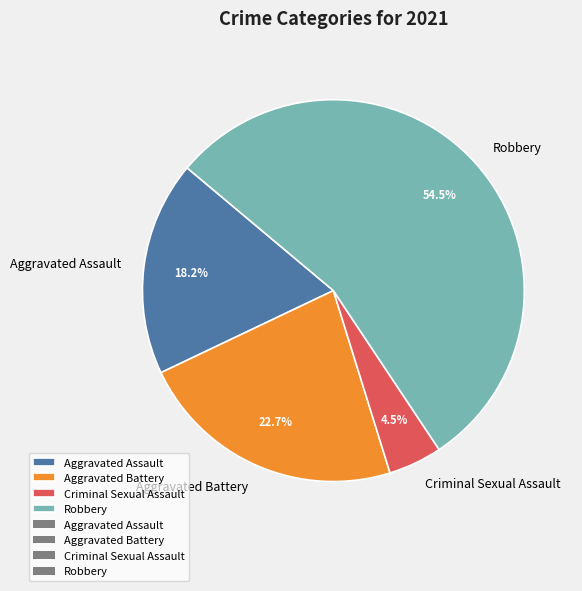

Rank the categories by value from lowest to highest.

Criminal Sexual Assault, Aggravated Assault, Aggravated Battery, Robbery